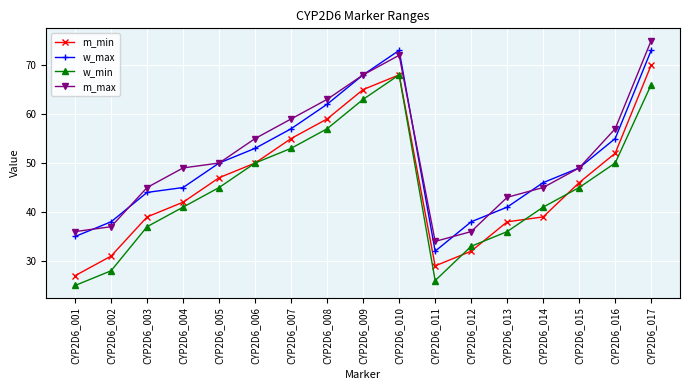

Is this an area chart (filled region under the line)?

No